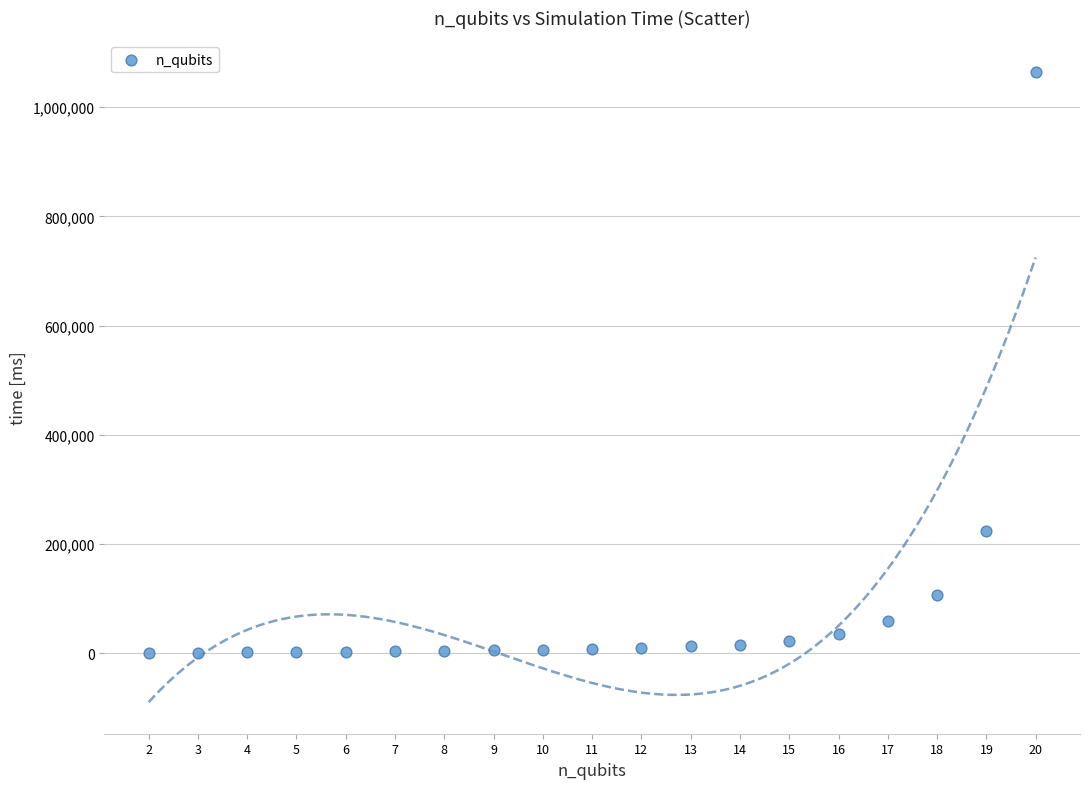

What is the range of X values (max minus min)?

18.0